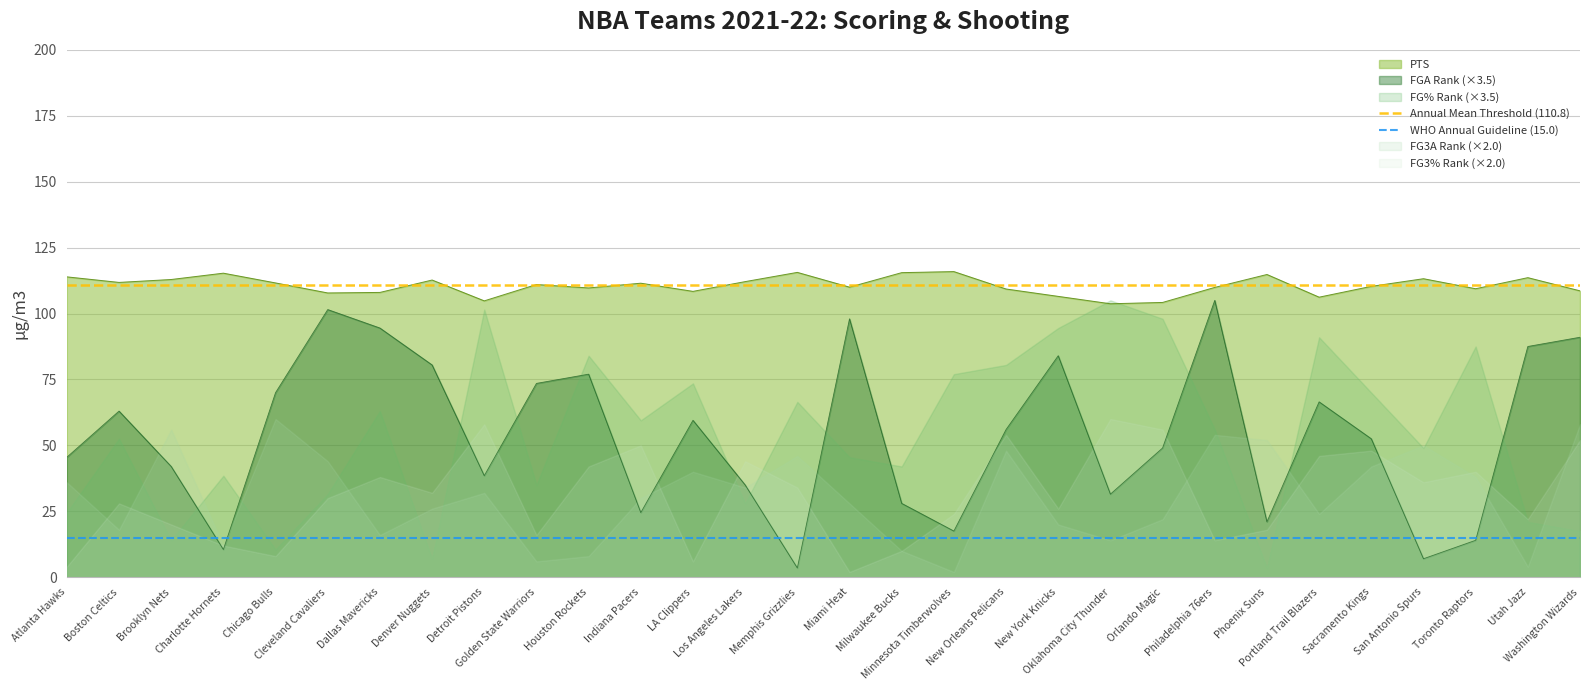

What is the difference between the highest and lowest values at Boston Celtics?

95.8